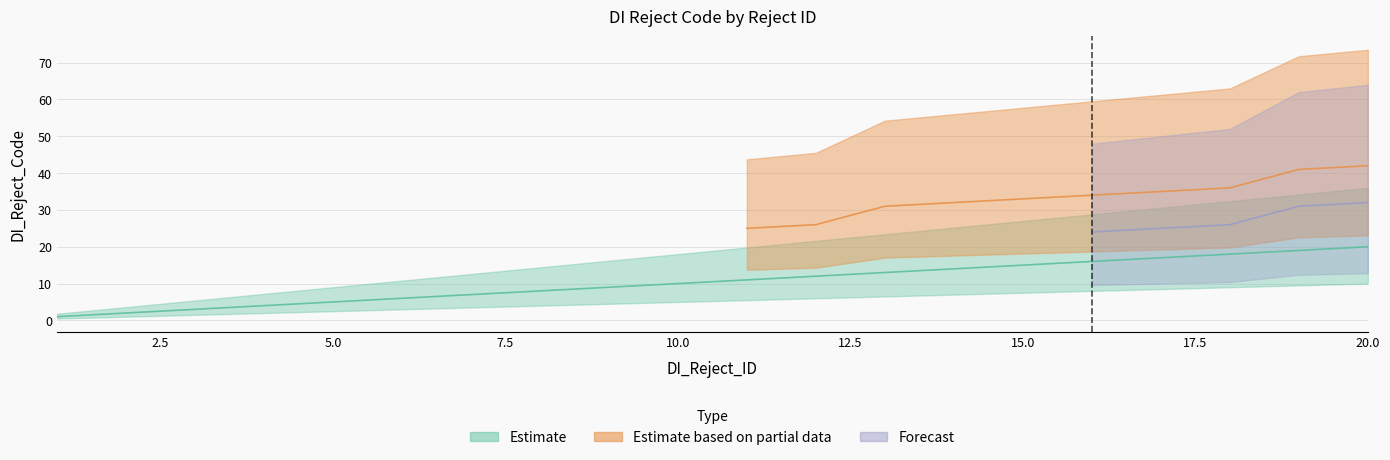

True or false: Estimate has more than 0 interior local peaks.

False